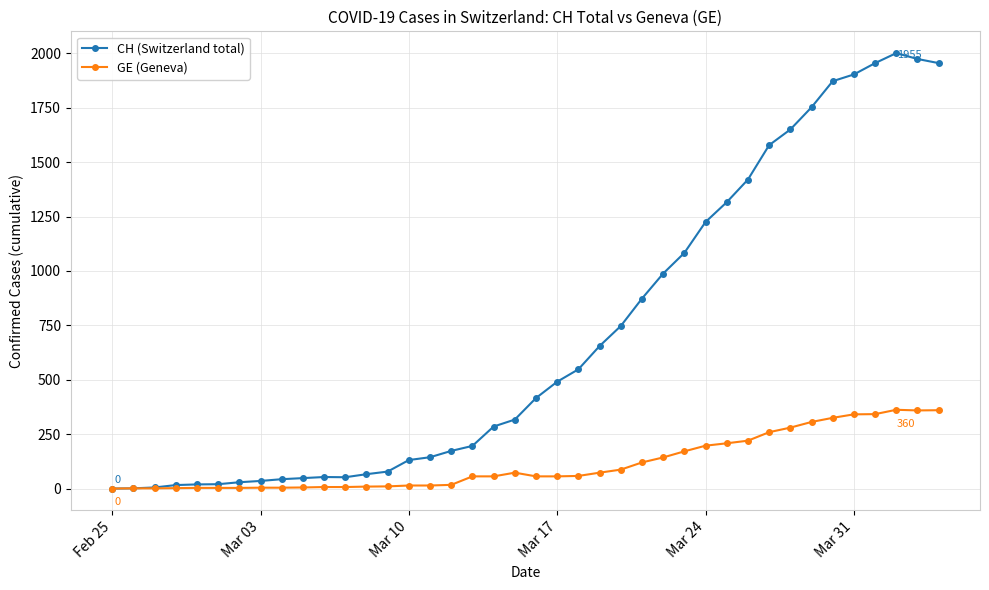

True or false: GE (Geneva) has more than 1 interior local peaks.

True